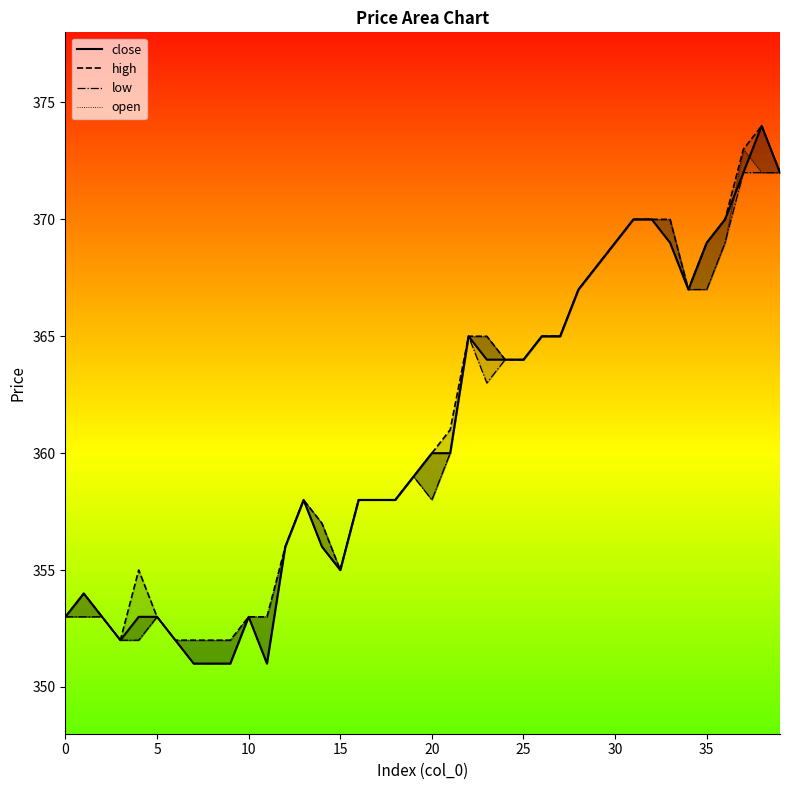

What is the average value of the low series?

360